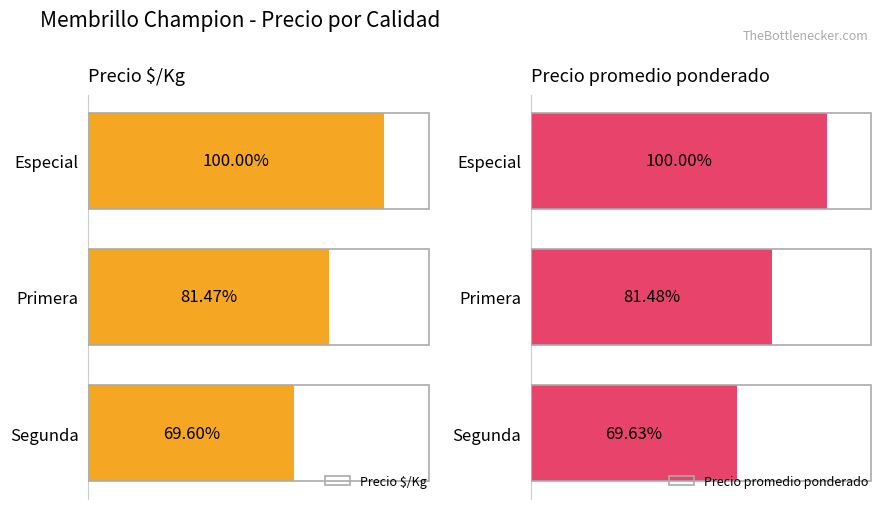

At Primera, list the series in order from smallest to largest.

Precio $/Kg, Precio promedio ponderado